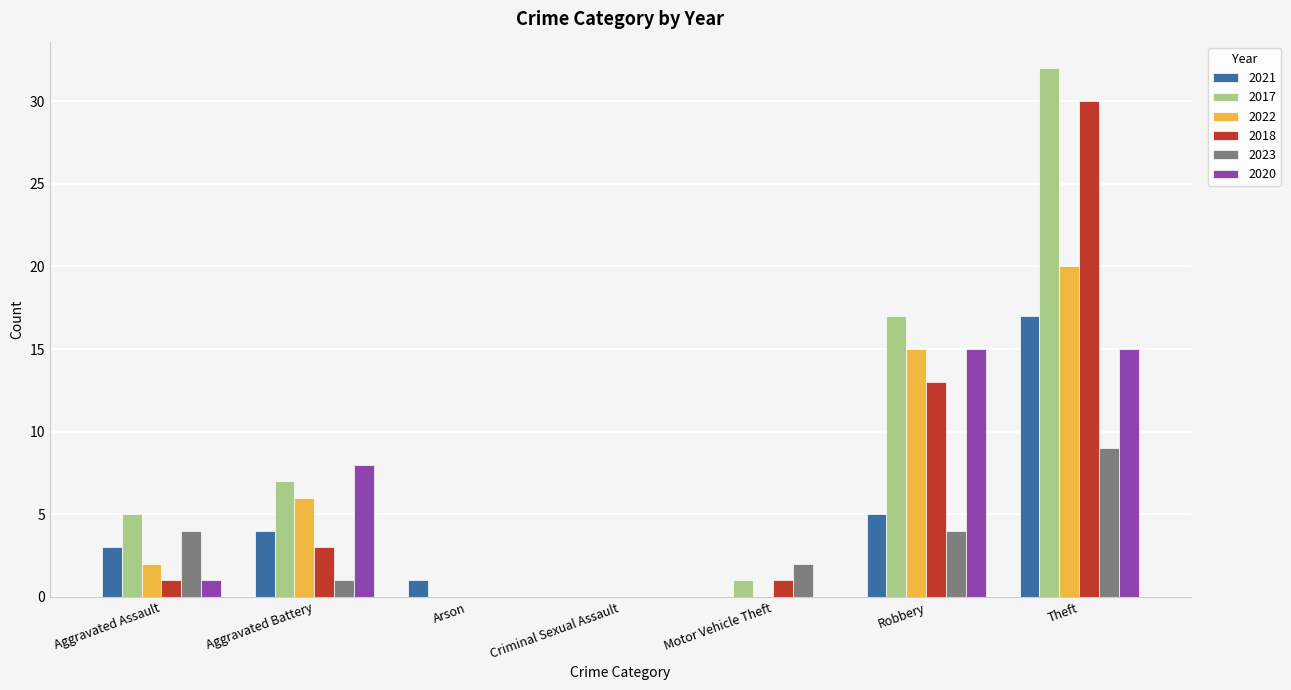

Is it true that 2022 equals 15 at Robbery?

True